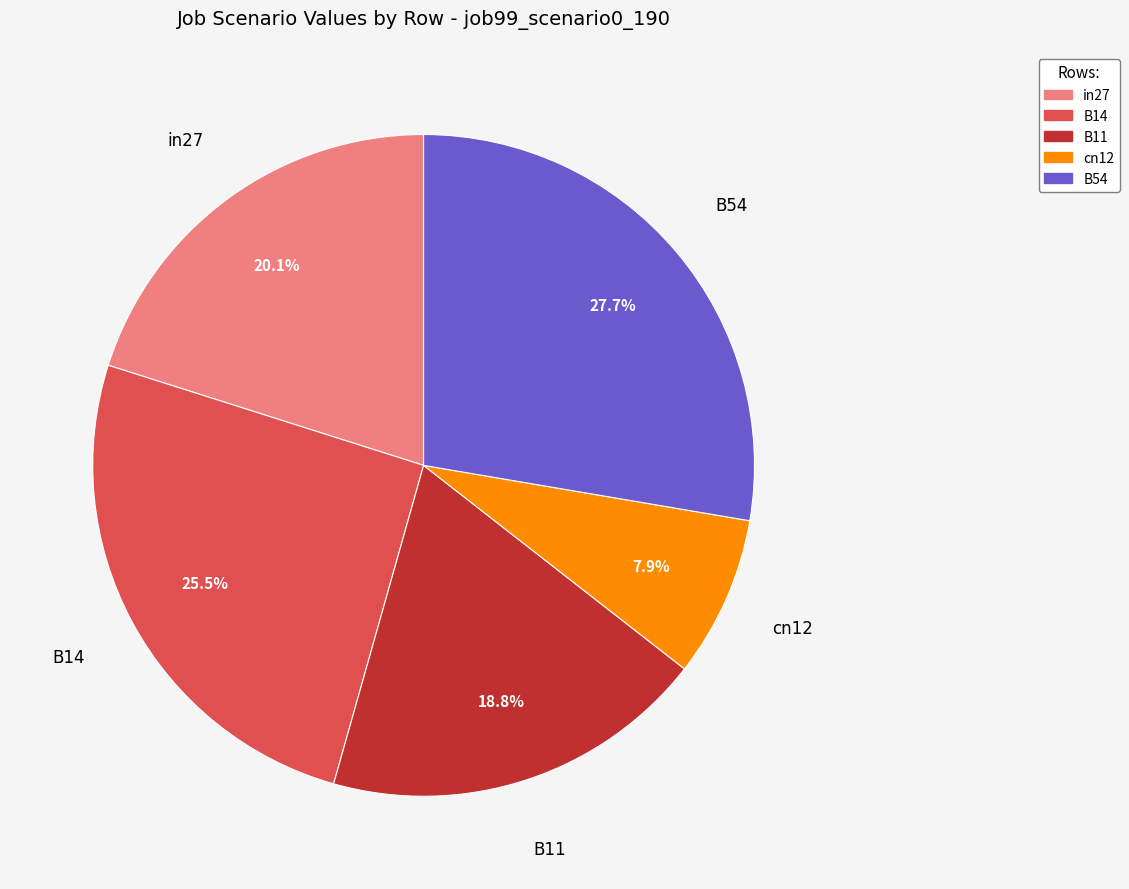

Which slice is the smallest?

cn12